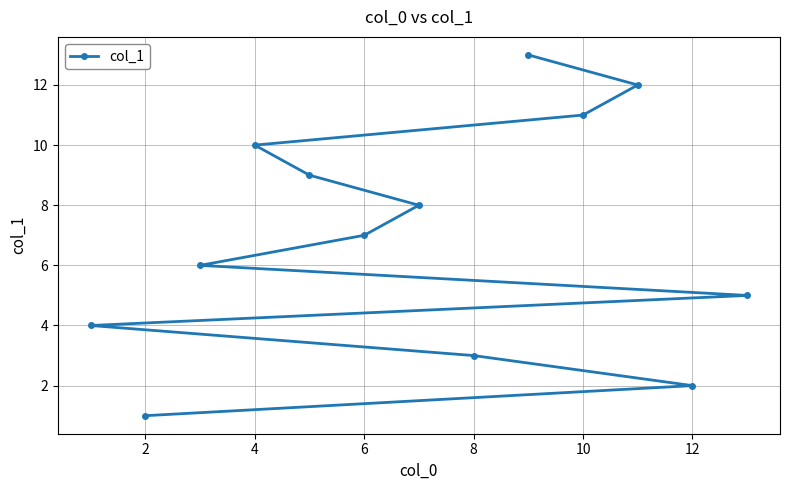

How many data points does each series have?

13